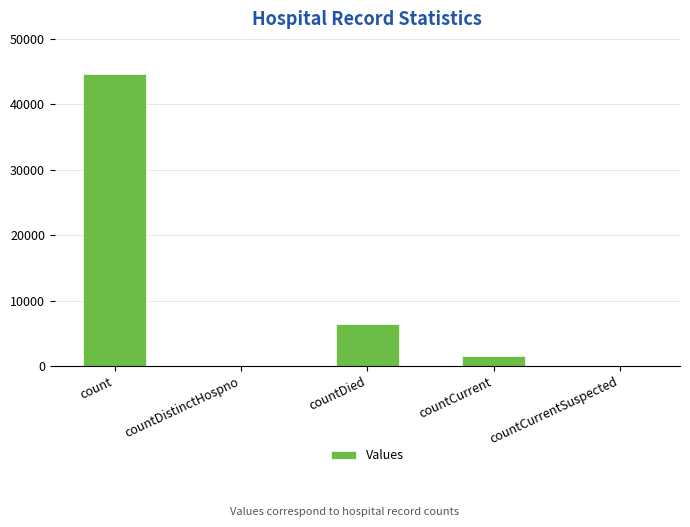

Which has a higher value, countDistinctHospno or count?

count